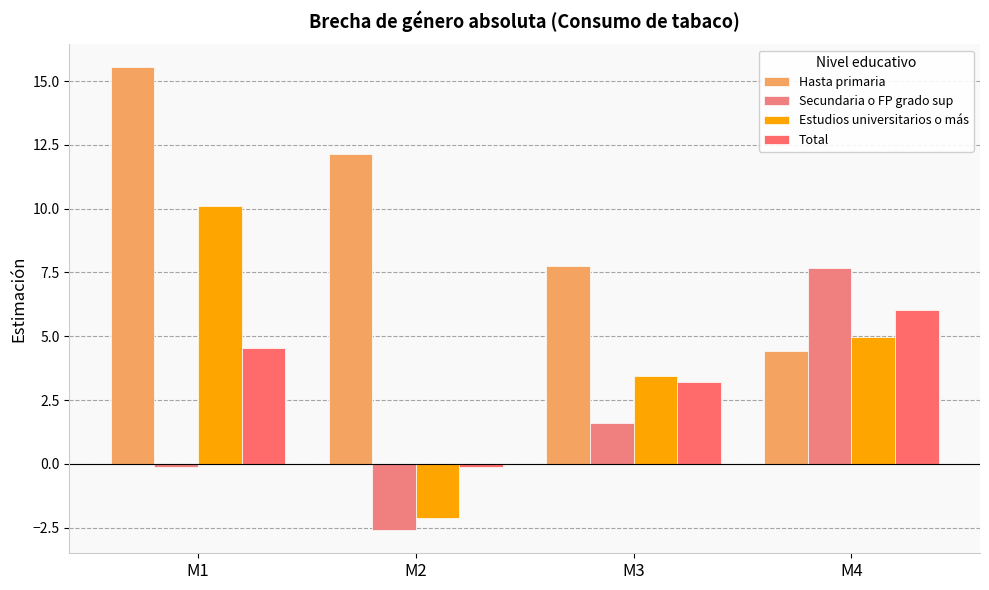

What is the approximate value of Total at M4?

6.0